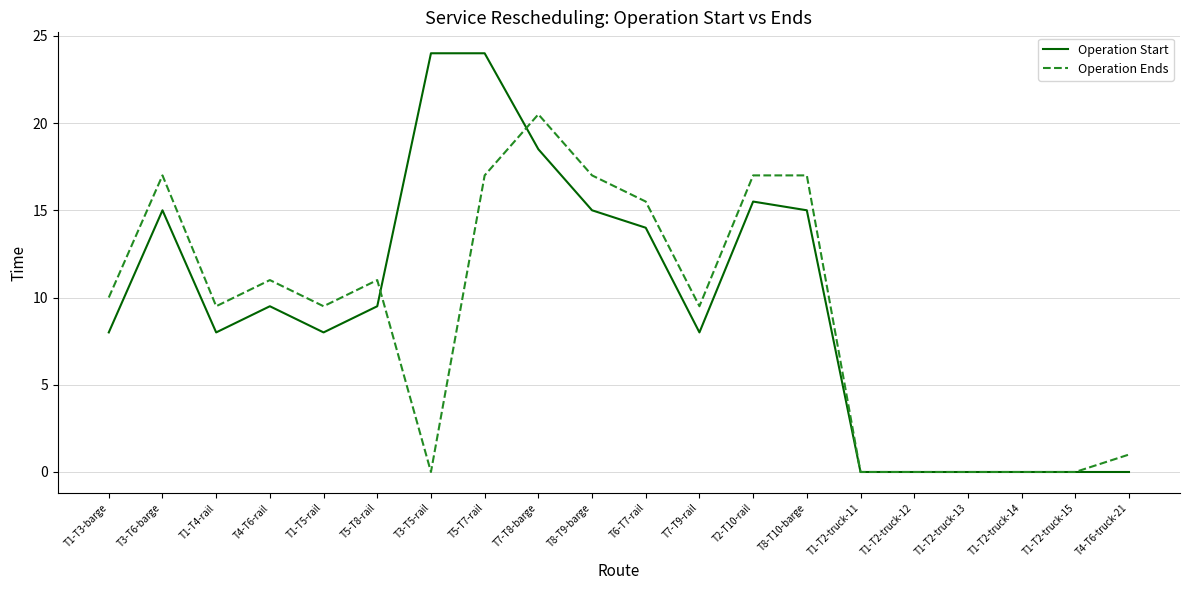

True or false: Operation Start has a value of 8.0 at T1-T5-rail.

True